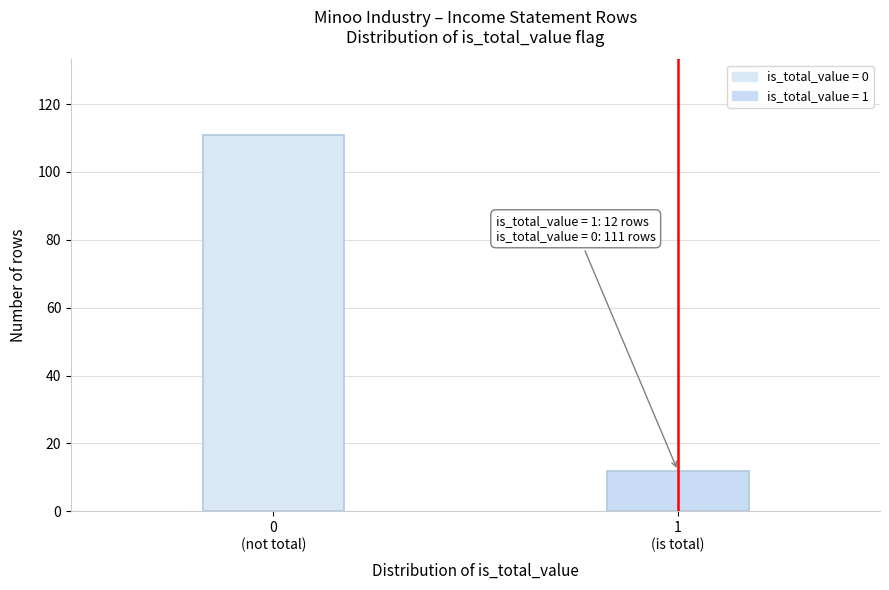

Reading left to right, extract all data points from this chart.

111	12